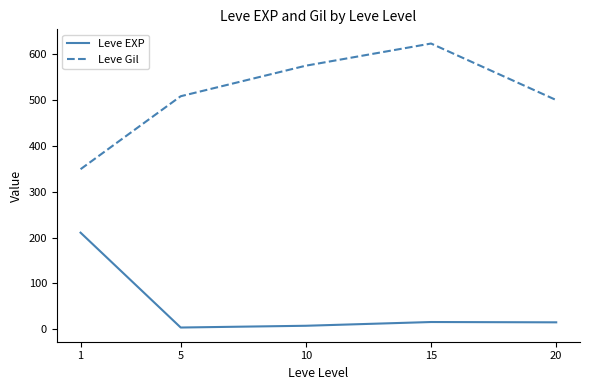

True or false: Leve Gil has more than 1 points higher than both neighbors.

False